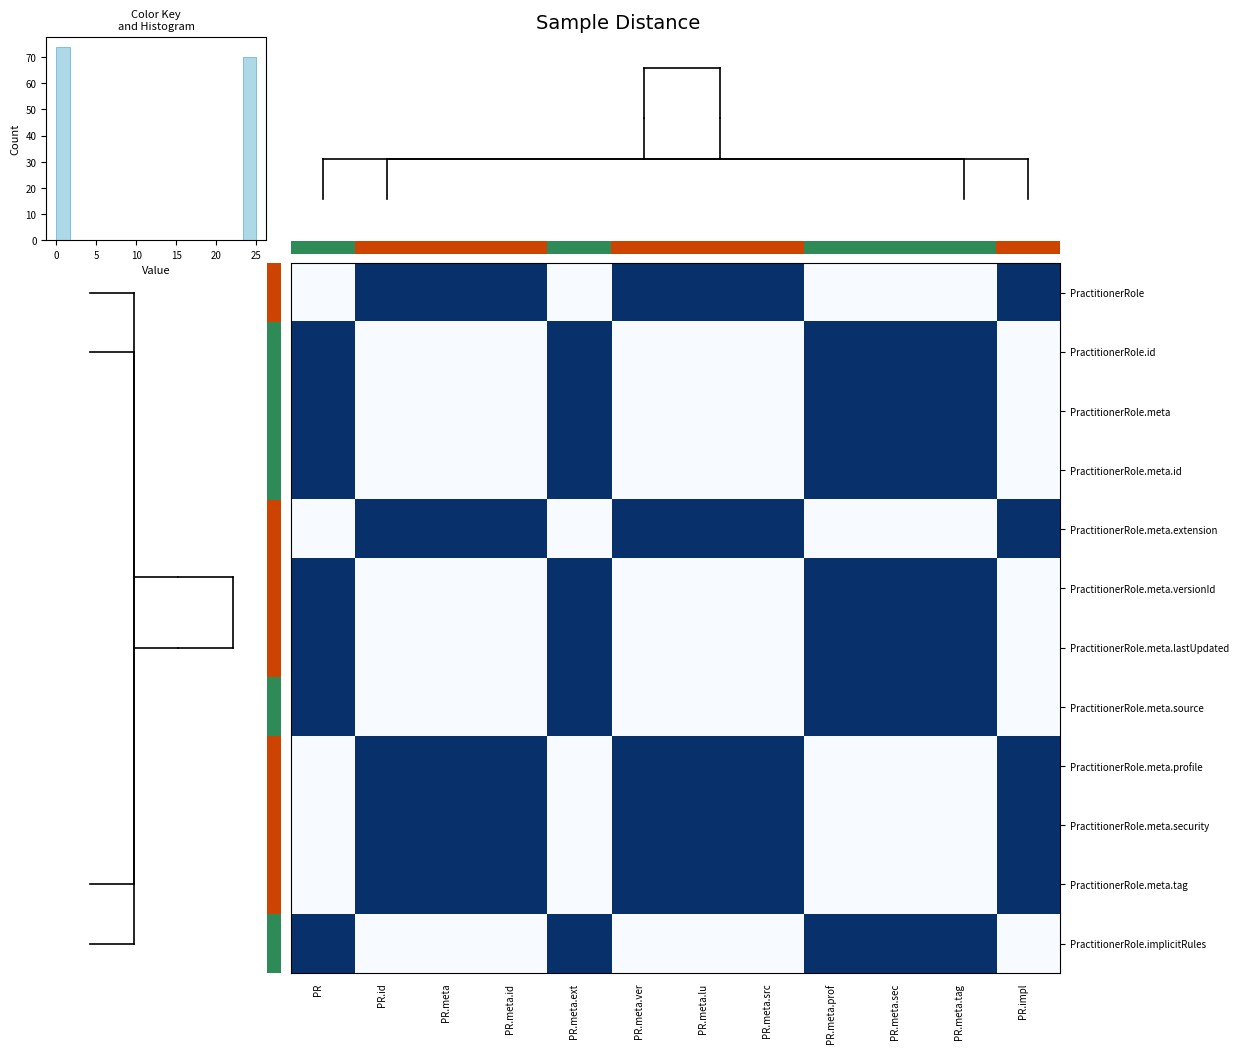

At how many categories does at least one series exceed 1?

12